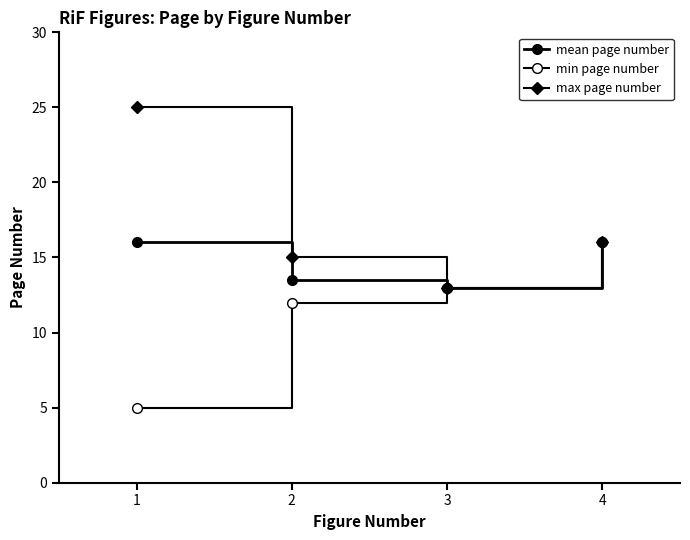

Does the chart have visible grid lines?

No